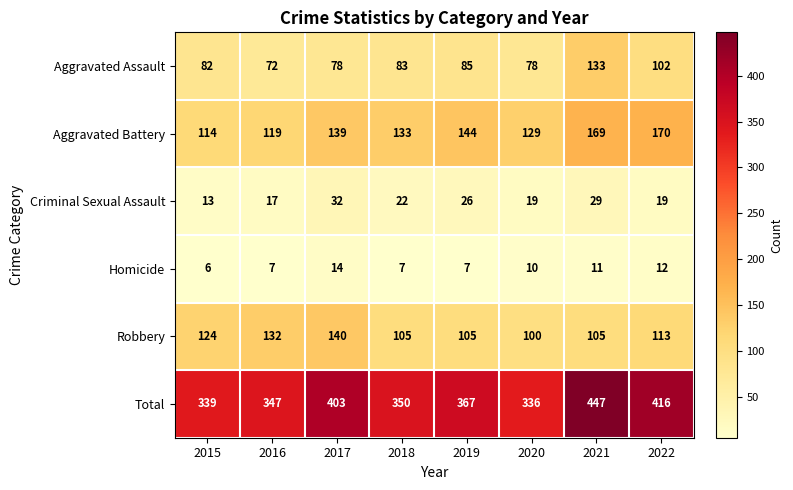

Which series has the widest spread of values?

Total